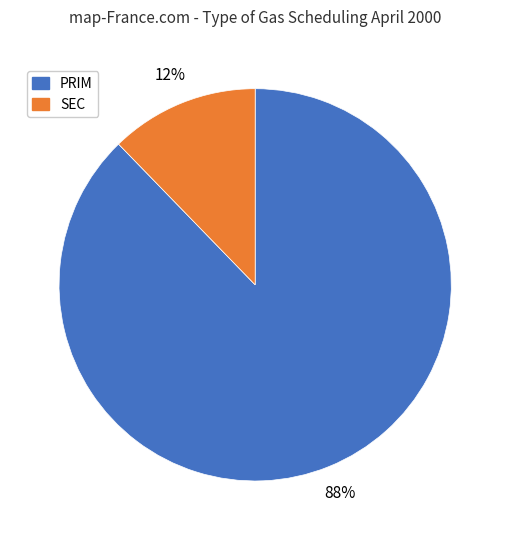

Does any single category account for the majority?

Yes